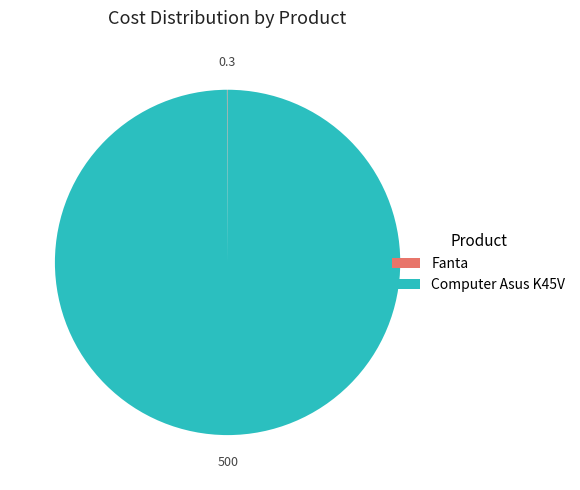

Is there a majority slice in this chart?

Yes